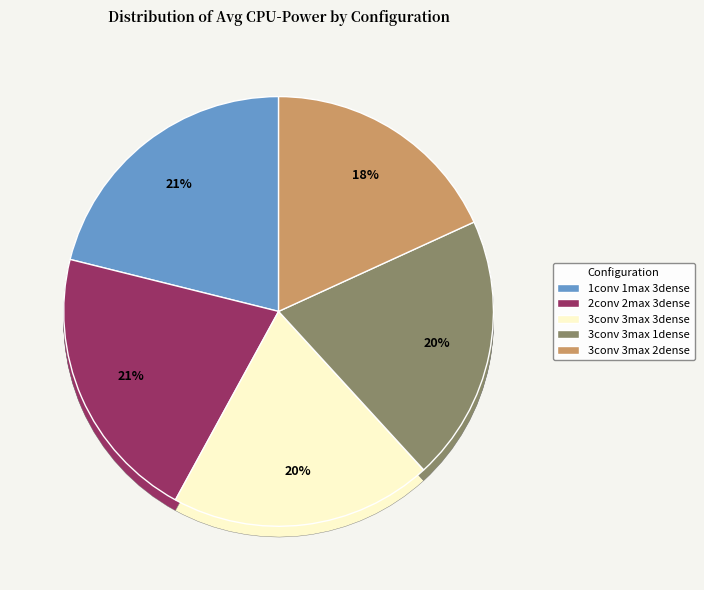

Rank the categories by value from lowest to highest.

3conv 3max 2dense, 3conv 3max 3dense, 3conv 3max 1dense, 2conv 2max 3dense, 1conv 1max 3dense